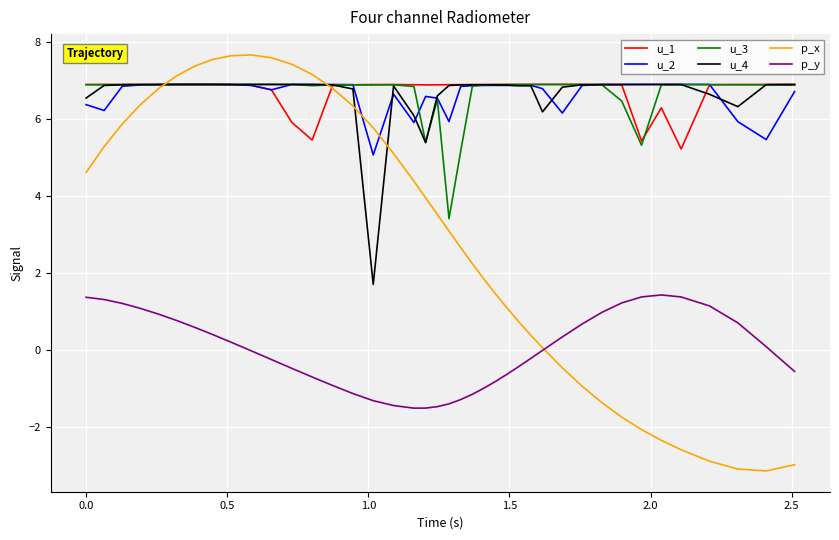

Which series has the largest range (max minus min)?

p_x